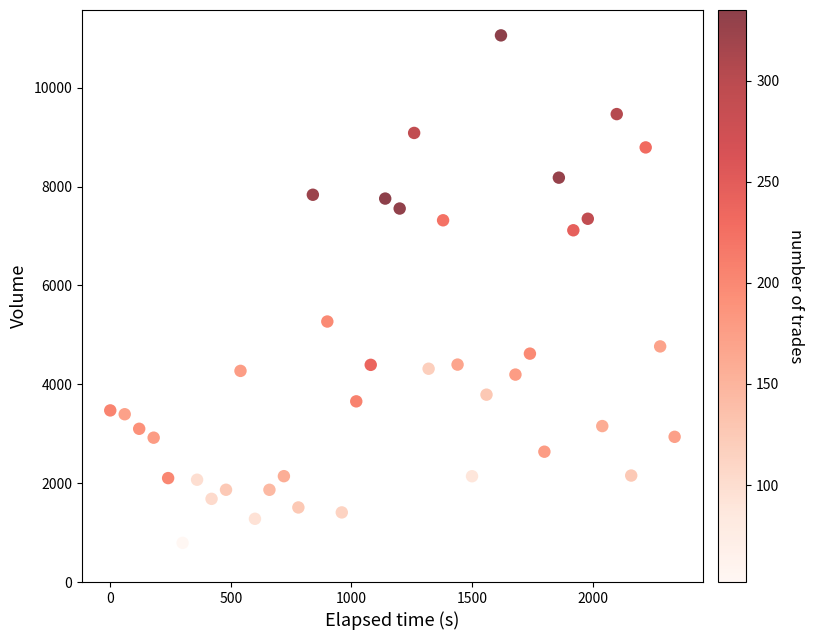

What Y value in the scatter plot is closest to 5925?

5270.2